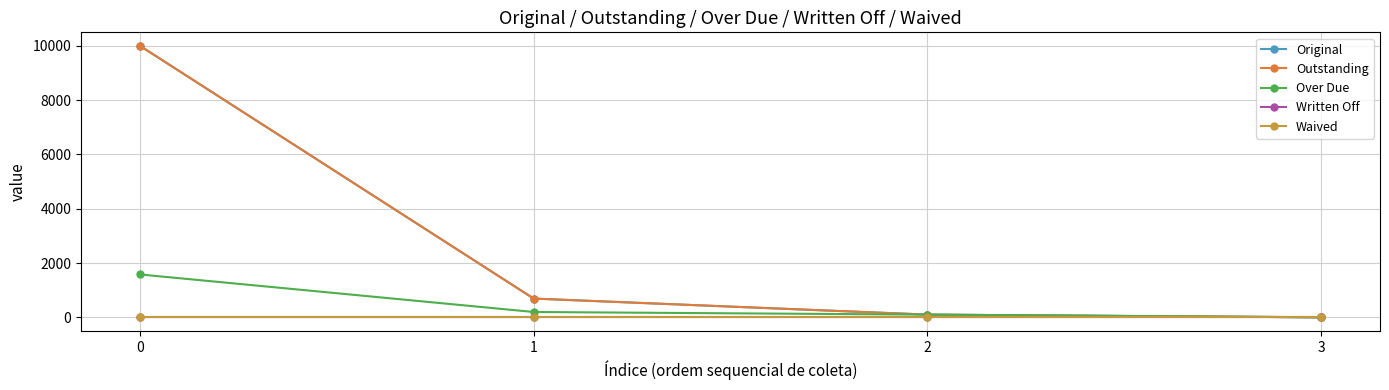

Is this an area chart (filled region under the line)?

No